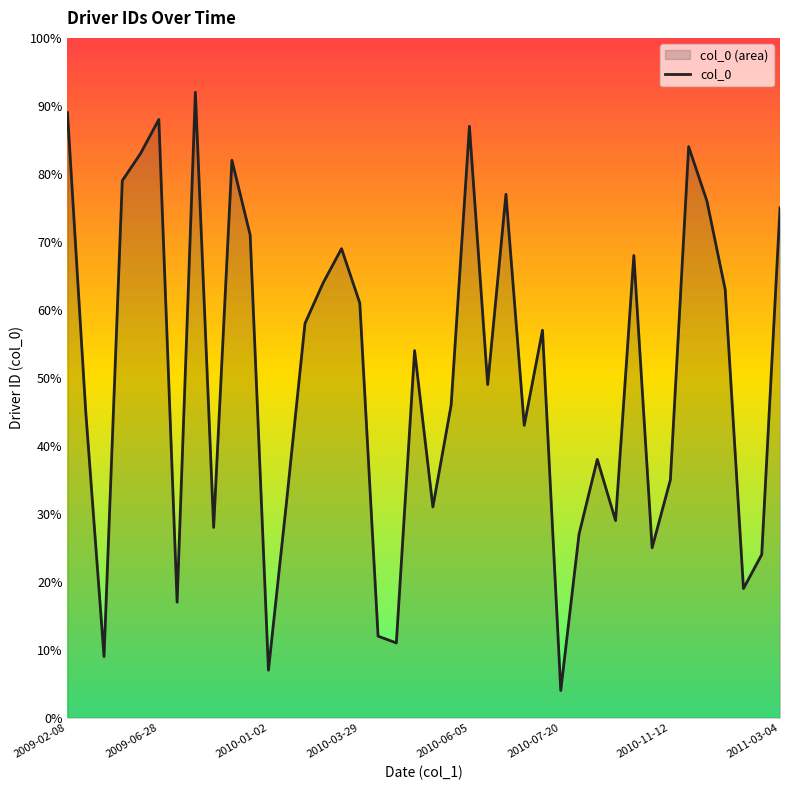

What is the difference between the second highest and minimum values?

85